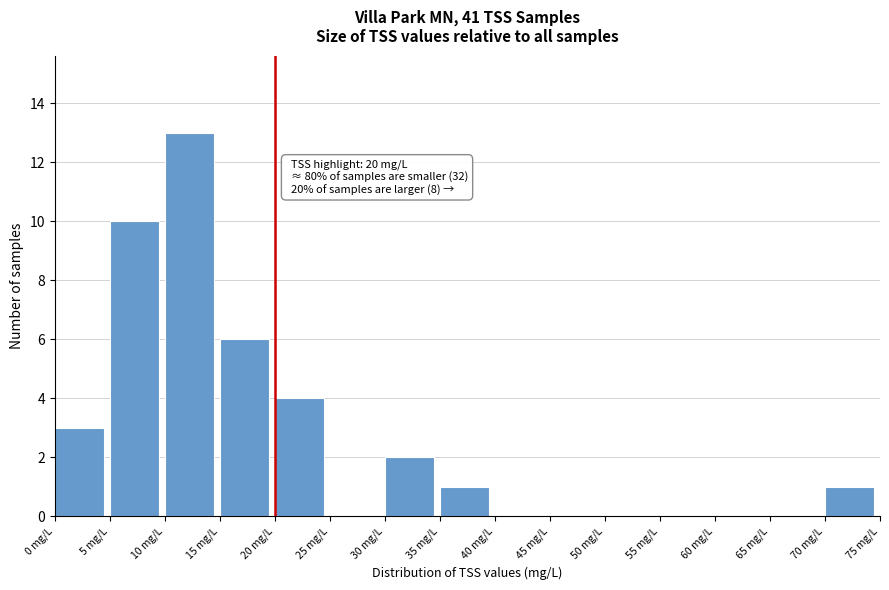

Which range on the x-axis has the tallest bar?

10 to 15